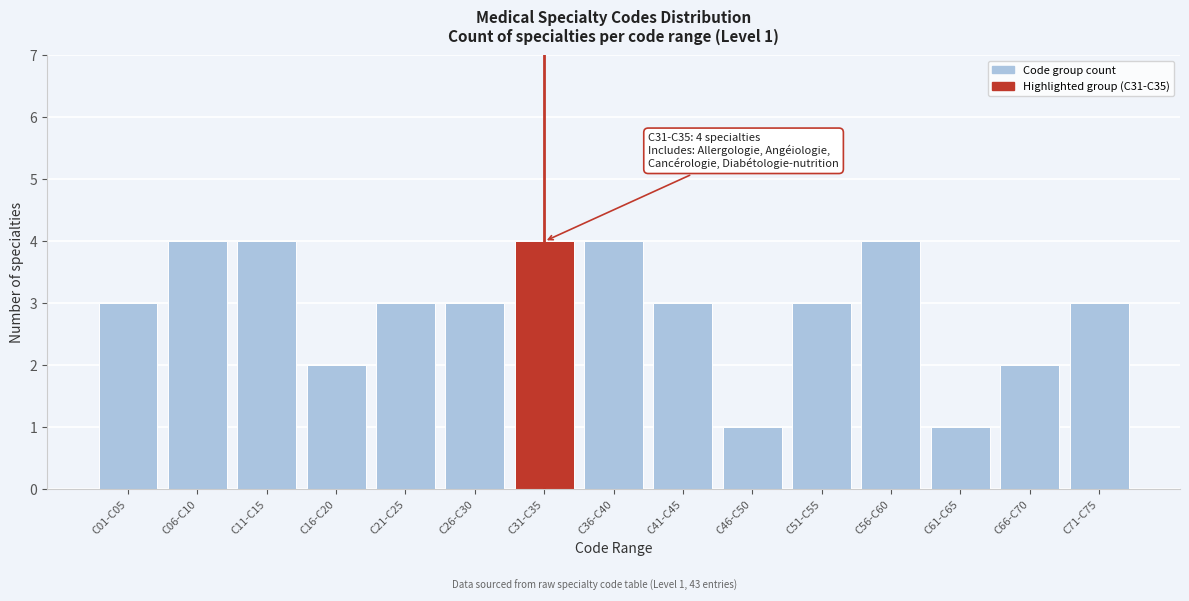

Reading right to left, extract all data points from this chart.

C71-C75=3	C66-C70=2	C61-C65=1	C56-C60=4	C51-C55=3	C46-C50=1	C41-C45=3	C36-C40=4	C31-C35=4	C26-C30=3	C21-C25=3	C16-C20=2	C11-C15=4	C06-C10=4	C01-C05=3